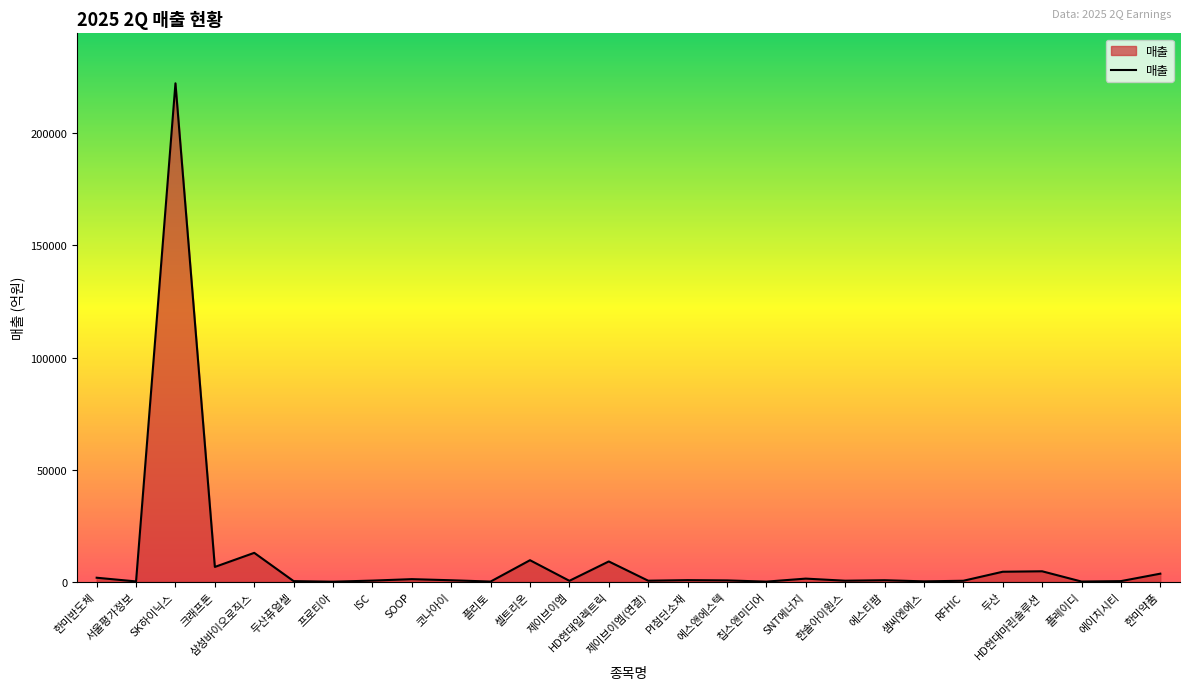

Is it true that the value at 크래프톤 is 6620?

True